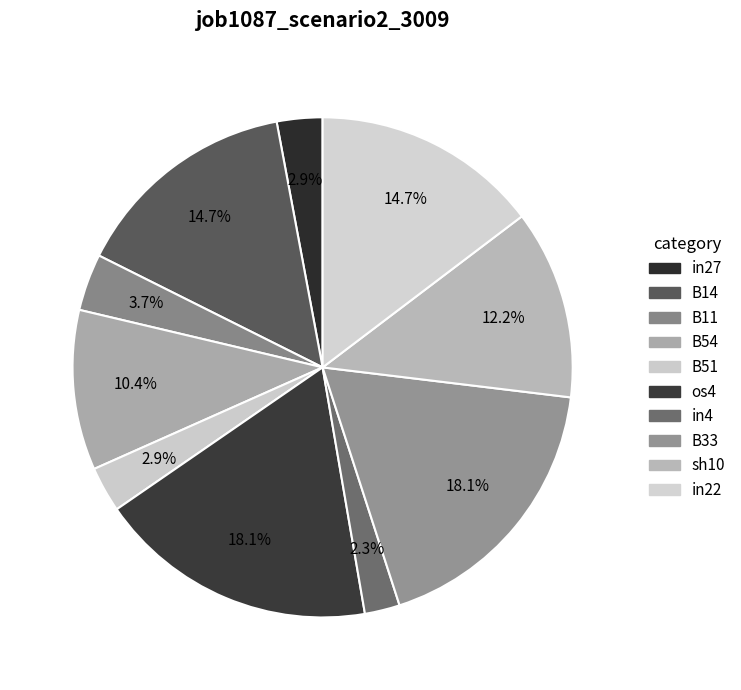

True or false: B11 accounts for 1% of the total.

False